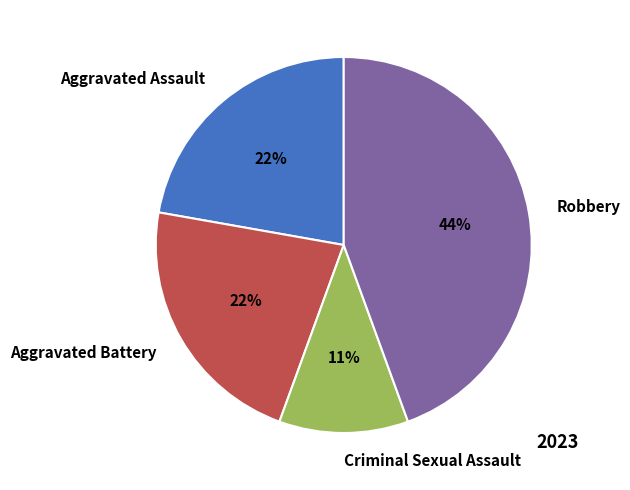

Is there any slice that represents more than half of the pie?

No